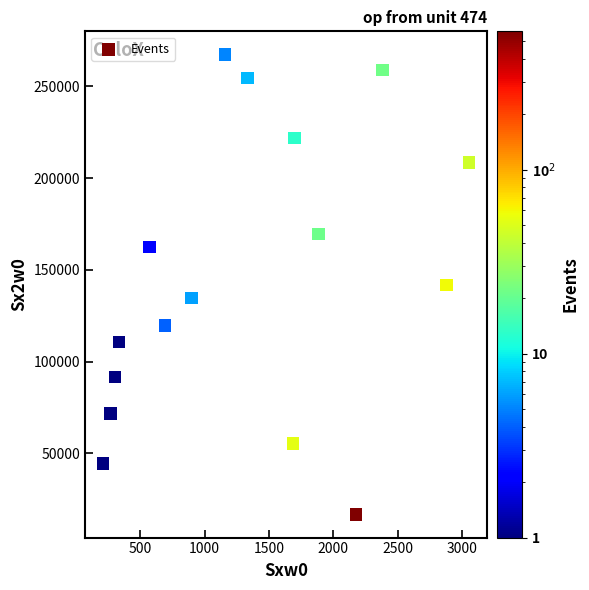

What is the range of X values (max minus min)?

2844